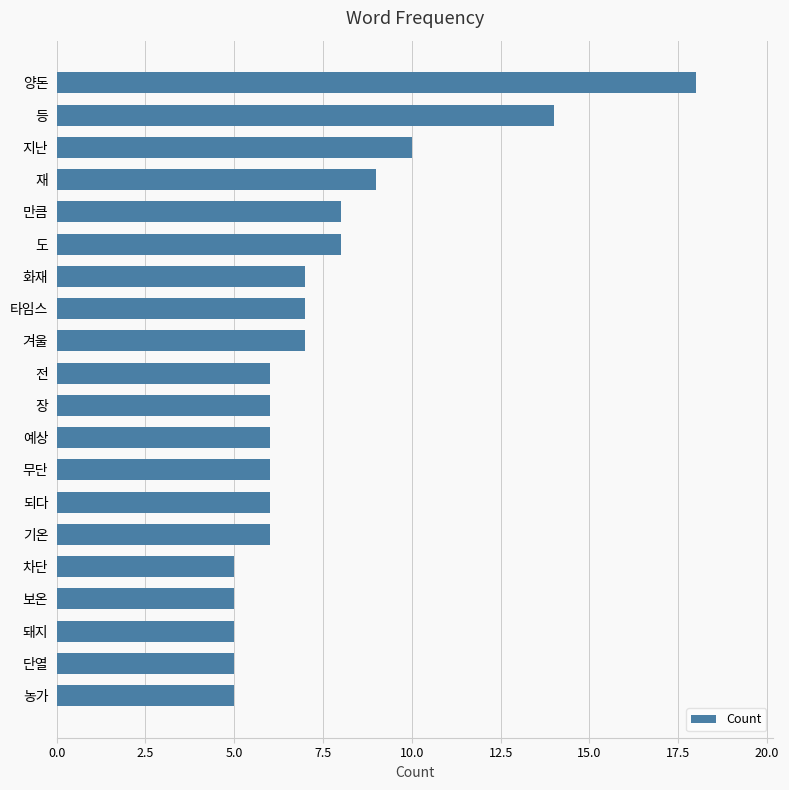

Count the number of data series in this chart.

1